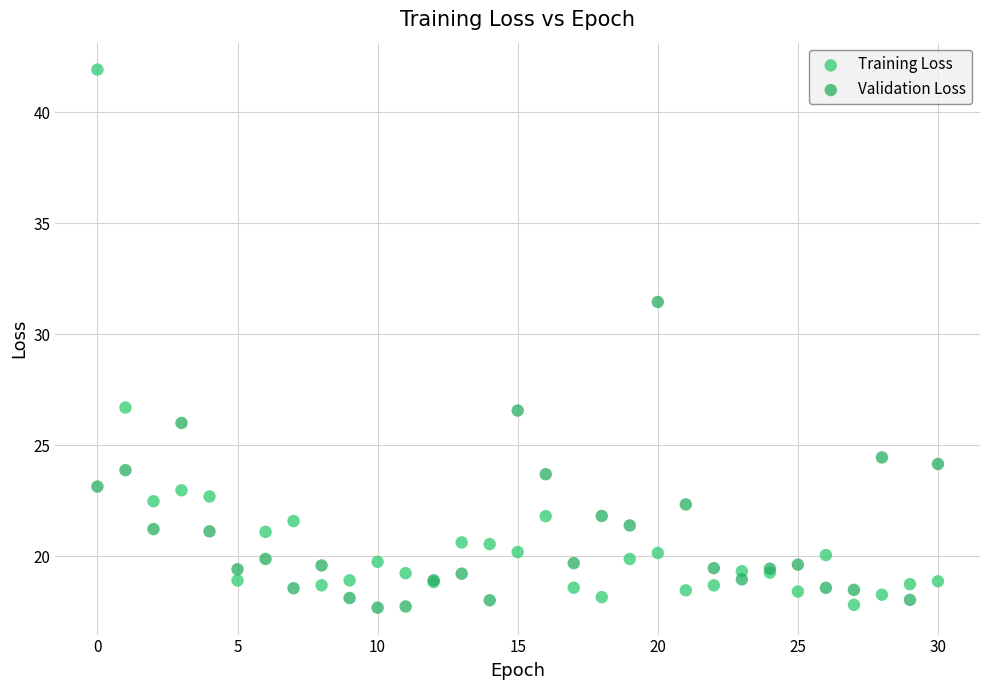

Which series has the largest Y range (max minus min)?

Training Loss